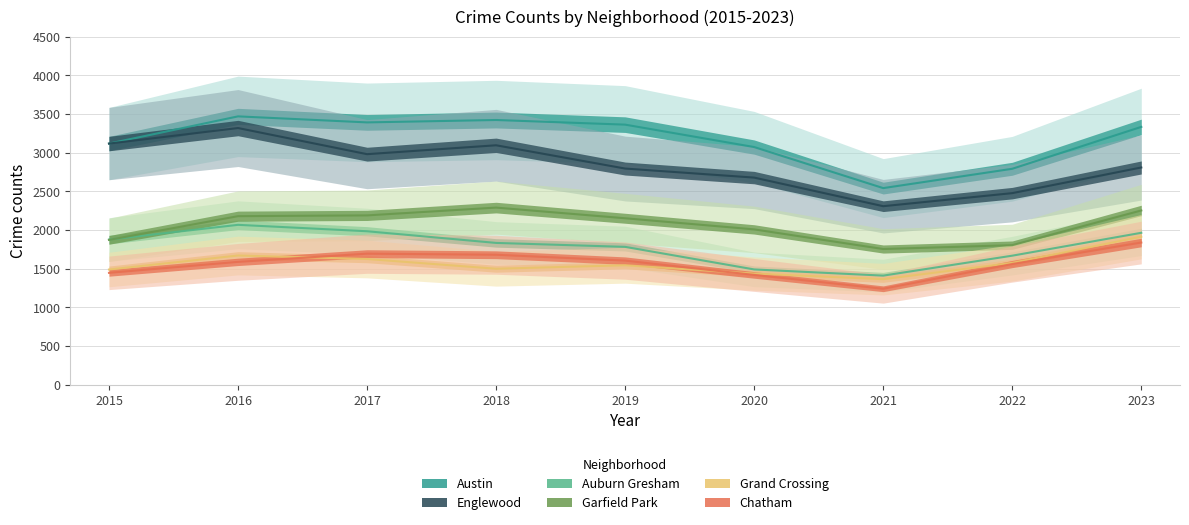

At which label does Austin first exceed 3334?

2016